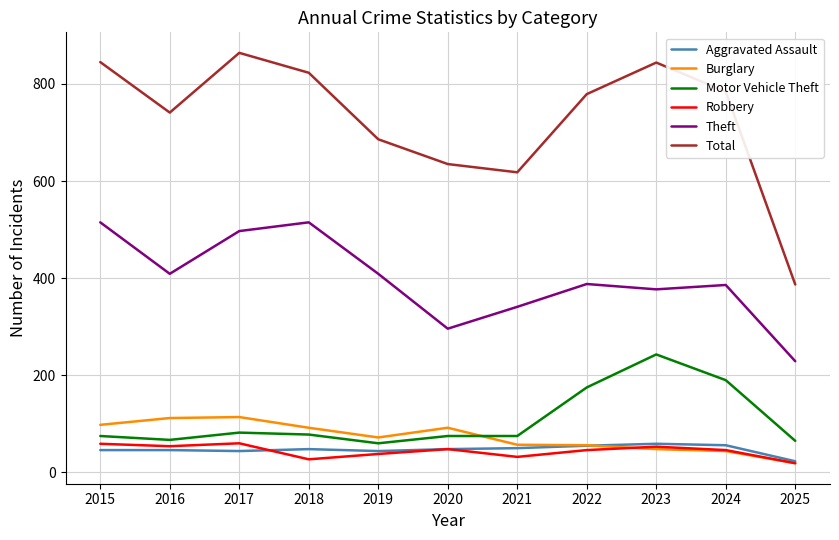

Rank the series at 2015 from lowest to highest value.

Aggravated Assault, Robbery, Motor Vehicle Theft, Burglary, Theft, Total